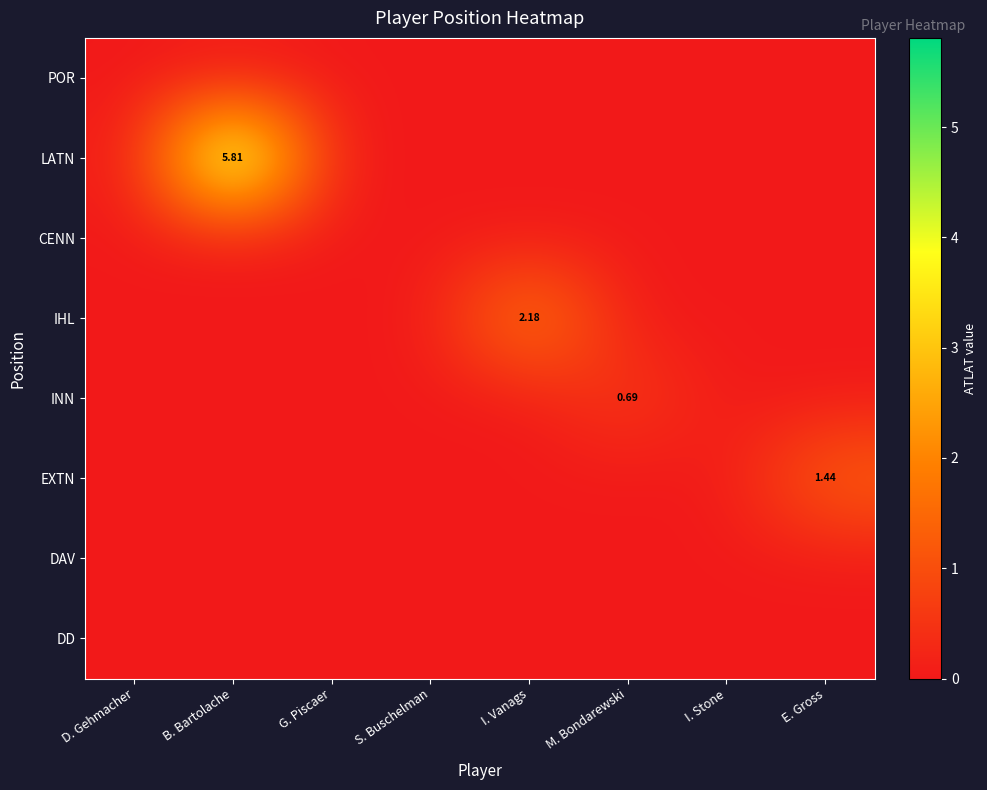

Is it true that DD equals 0.0 at D. Gehmacher?

True